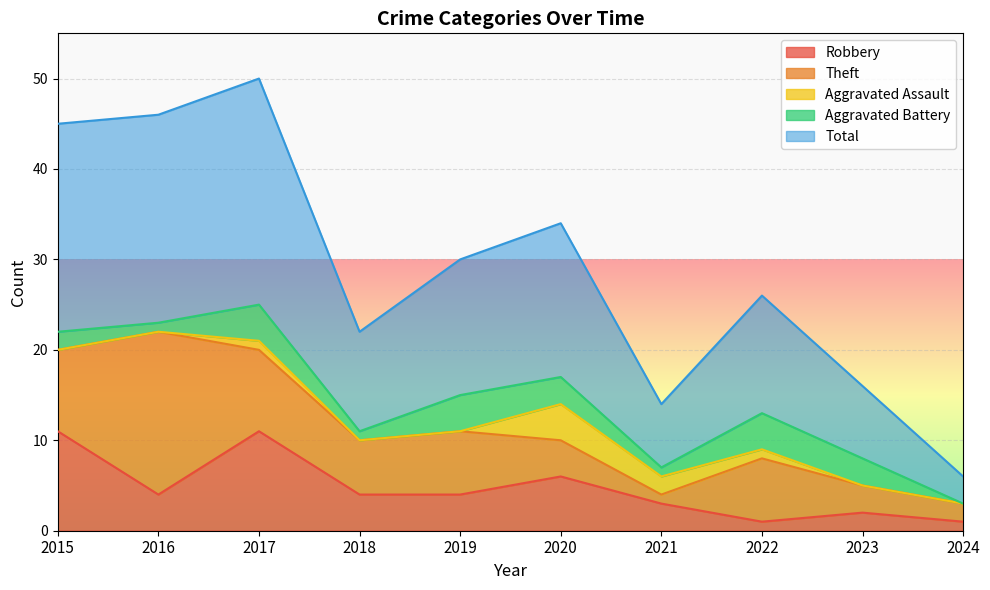

Reading left to right, list all the values displayed in this chart.

Robbery: 11	4	11	4	4	6	3	1	2	1
Theft: 9	18	9	6	7	4	1	7	3	2
Aggravated Assault: 0	0	1	0	0	4	2	1	0	0
Aggravated Battery: 2	1	4	1	4	3	1	4	3	0
Total: 23	23	25	11	15	17	7	13	8	3